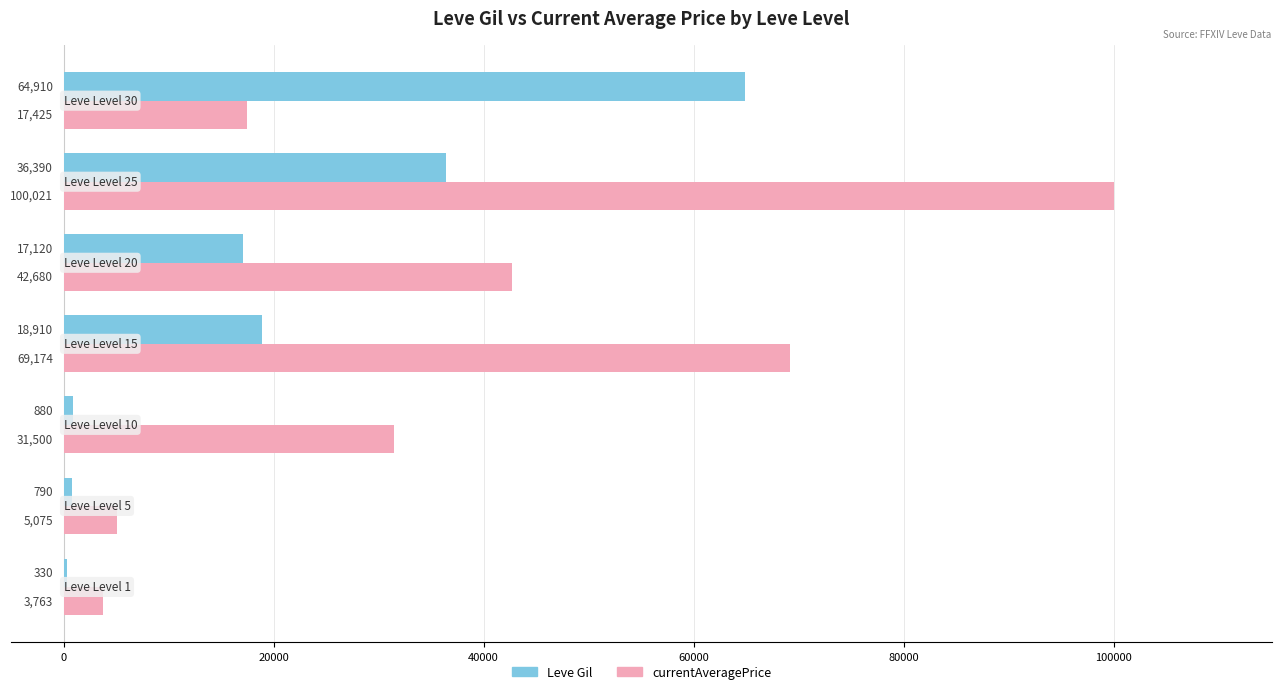

Which series has the largest total across all categories?

currentAveragePrice